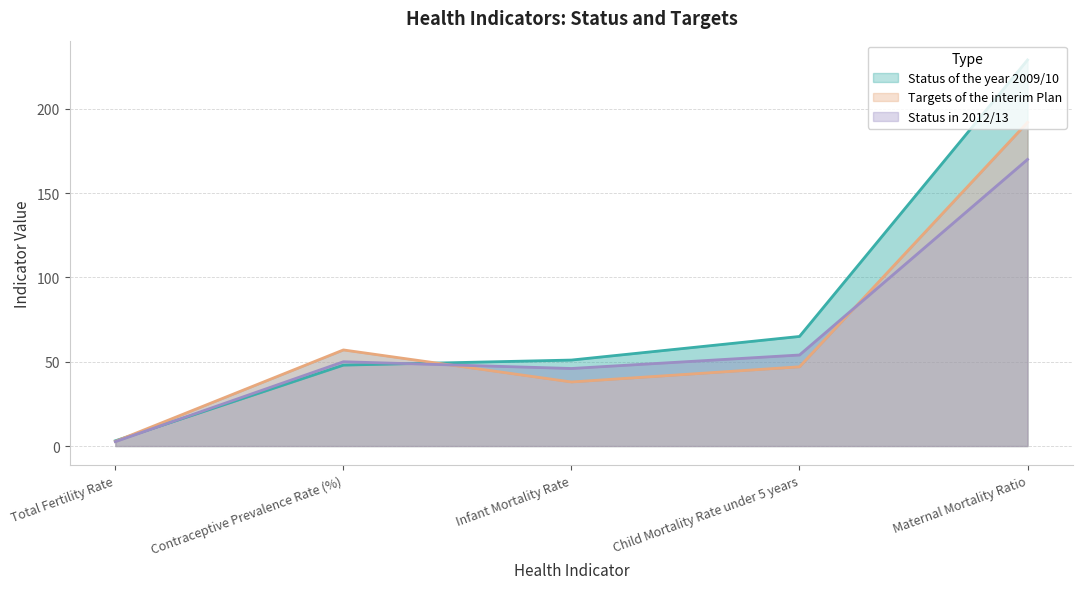

True or false: Status of the year 2009/10 and Status in 2012/13 cross at least once.

True